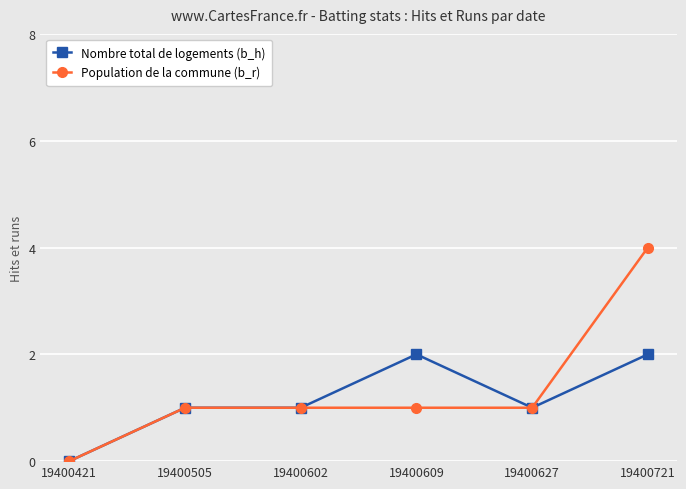

Between 19400602 and 19400609, which series saw the biggest shift?

Nombre total de logements (b_h)